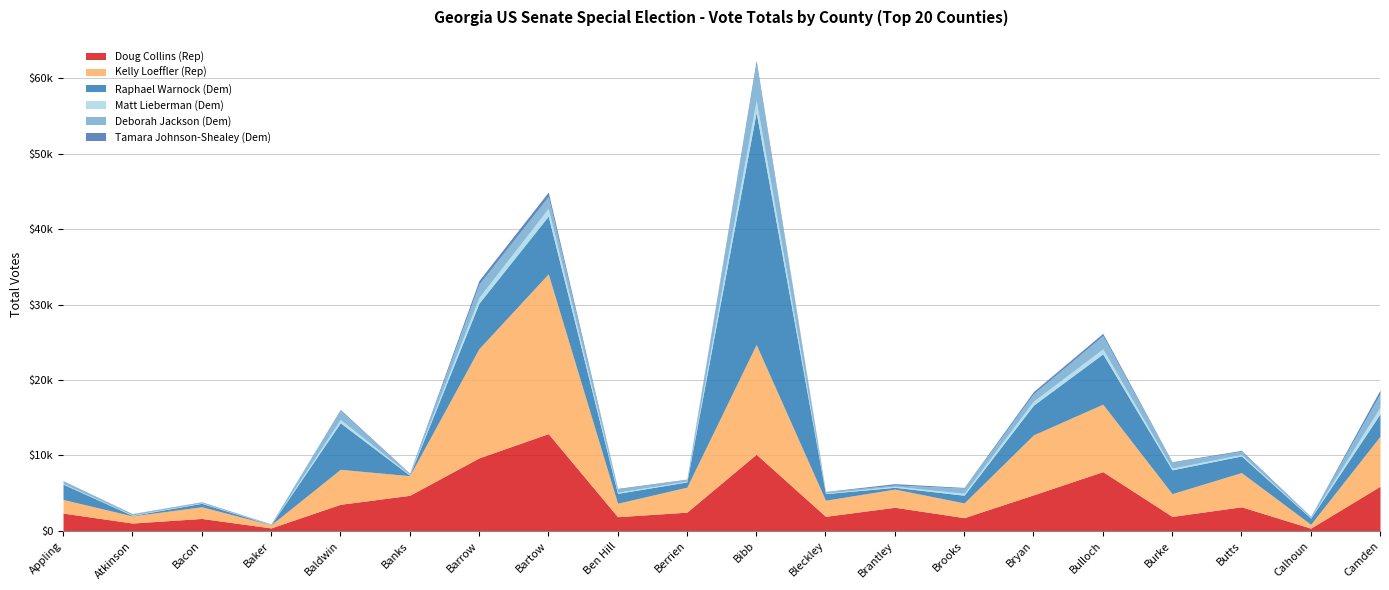

What position from the right is Appling?

20